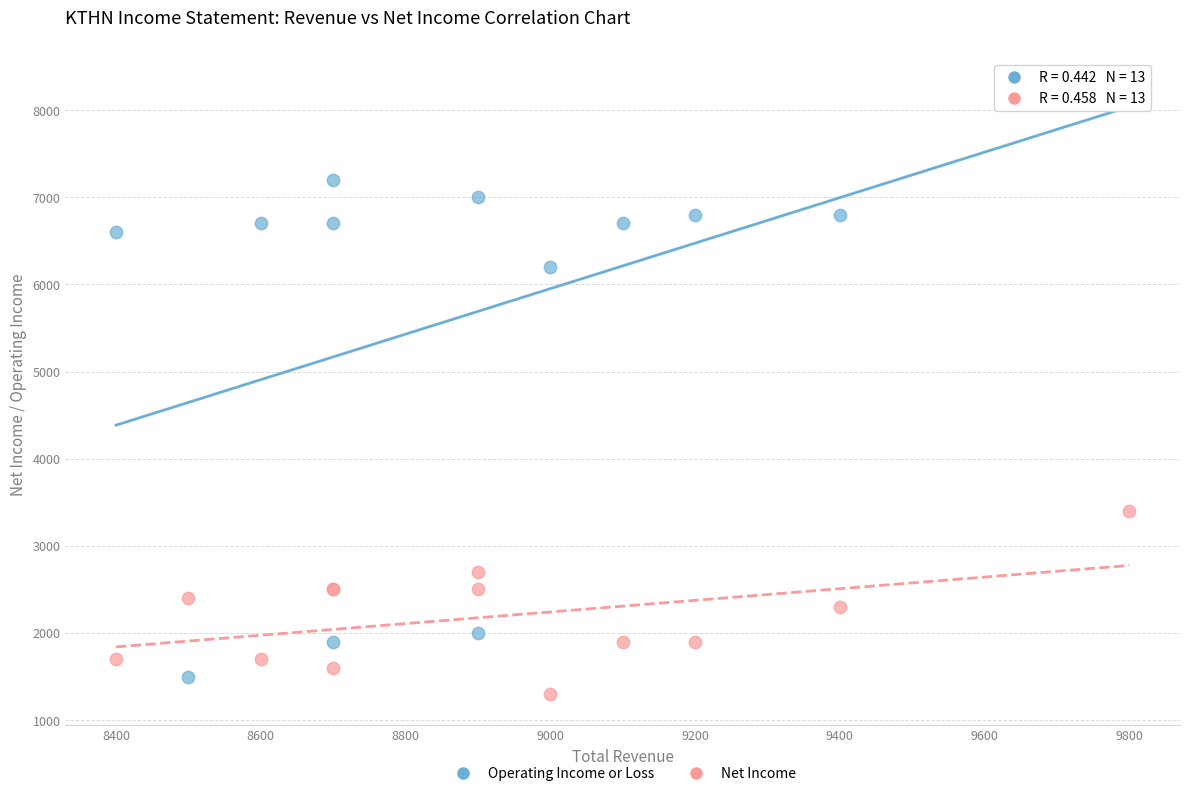

Across all series, what Y value is closest to 4850?

6200